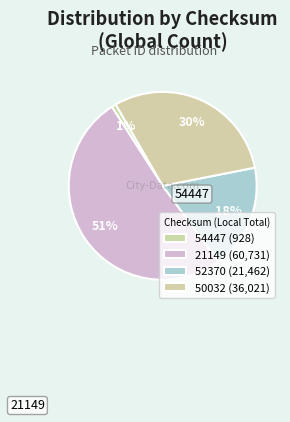

Count the number of slices in the pie.

4